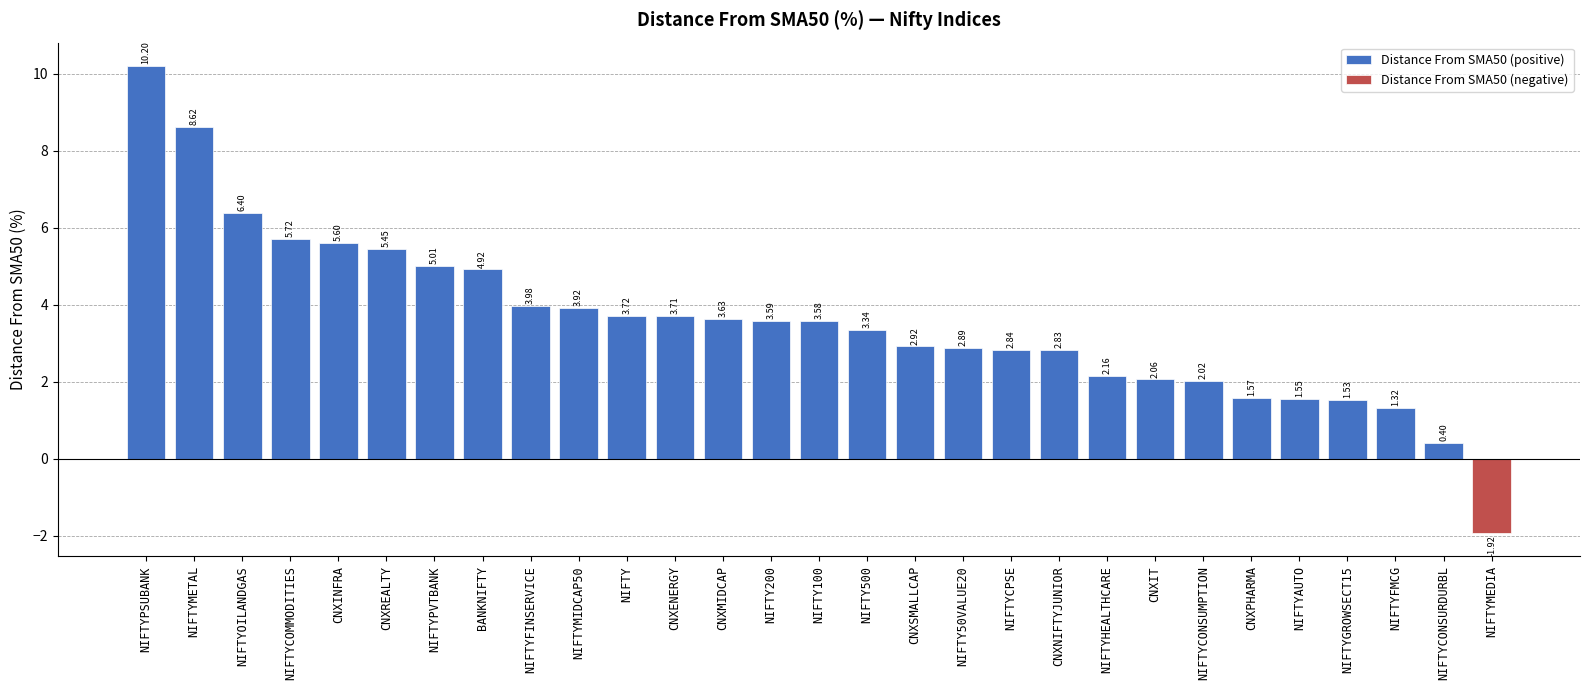

Is the value of Distance From SMA50 (negative) at CNXMIDCAP greater than the value of Distance From SMA50 (positive) at NIFTY500?

No